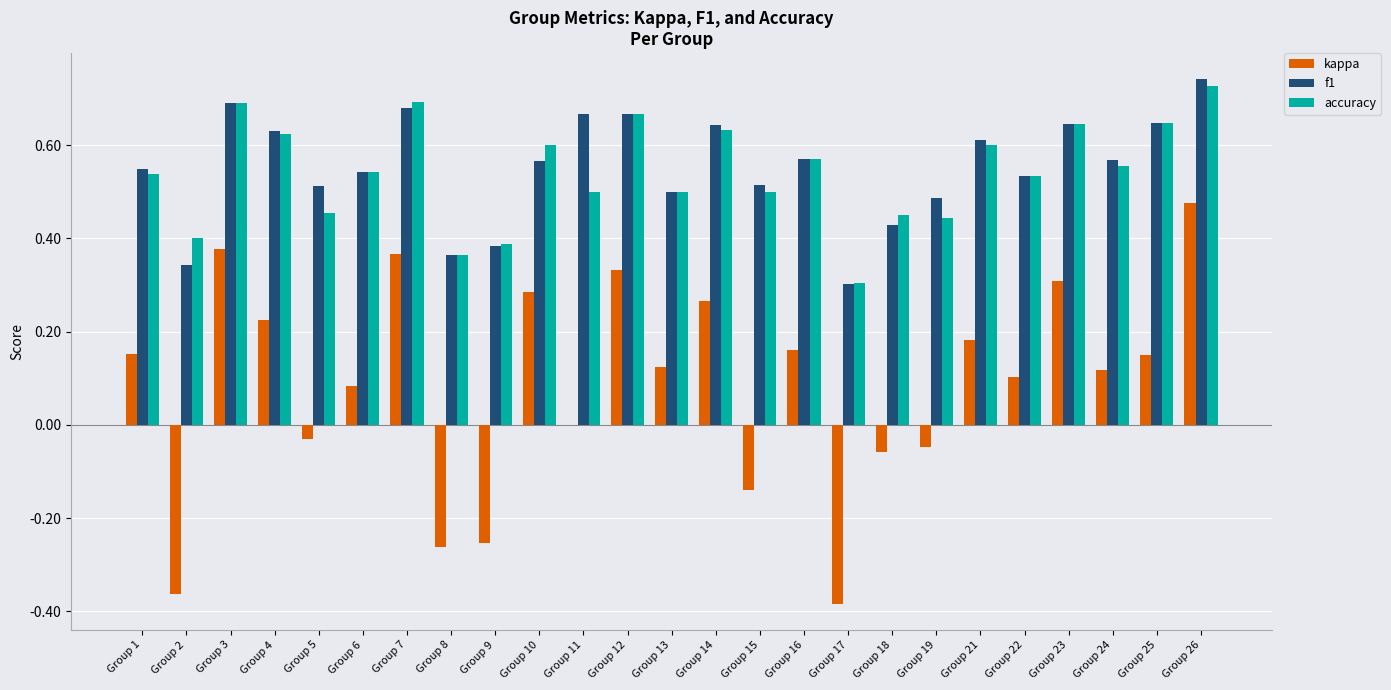

Between Group 9 and Group 19, which series saw the biggest shift?

kappa